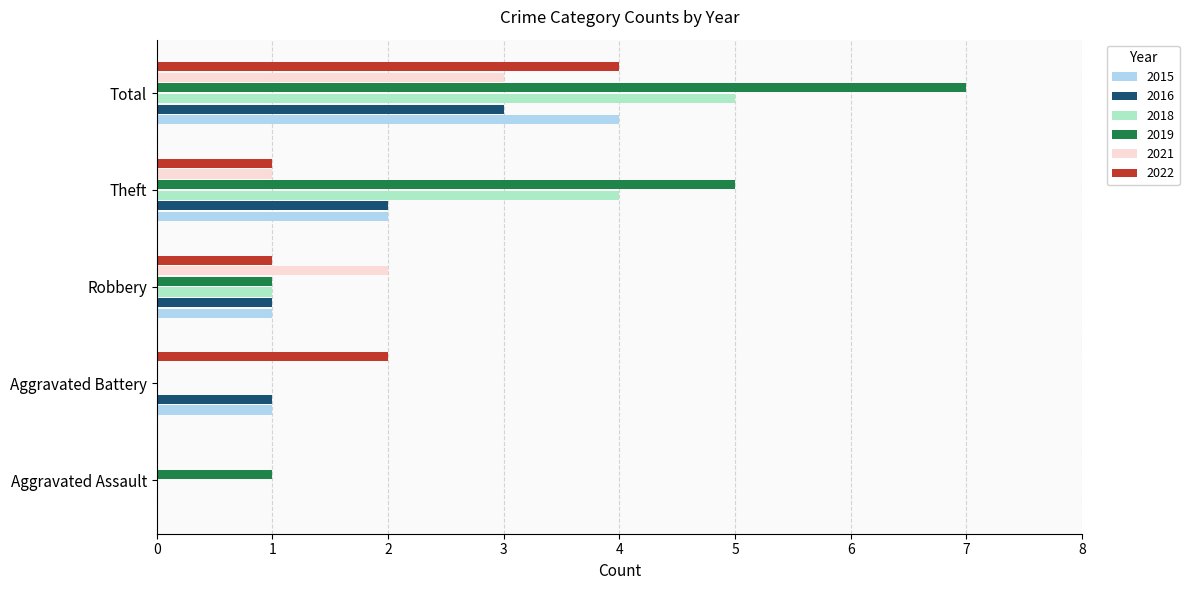

At which category does the chart reach its peak across all series?

Total